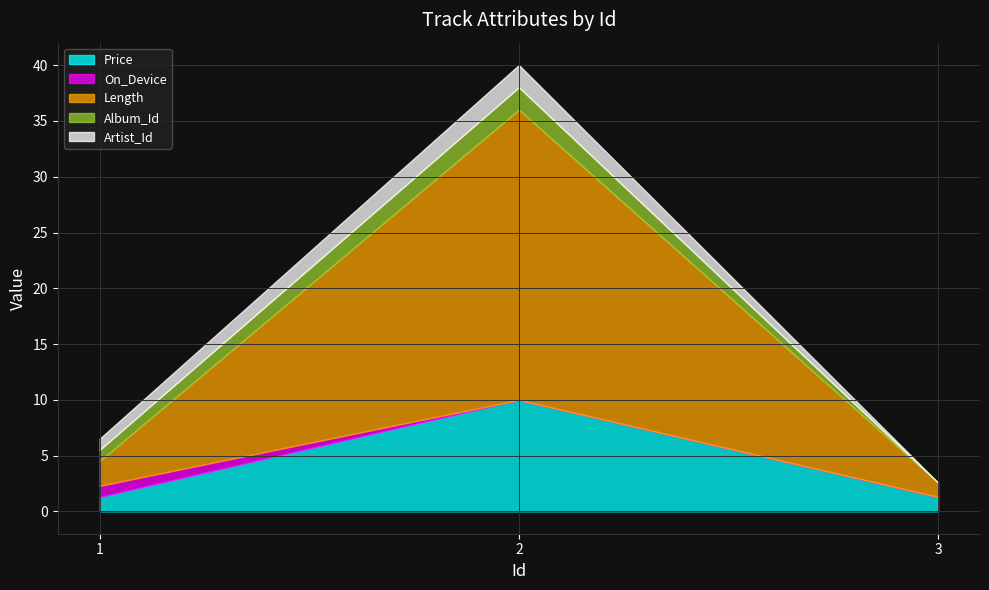

True or false: On_Device has a value of 1.0 at 1.

True